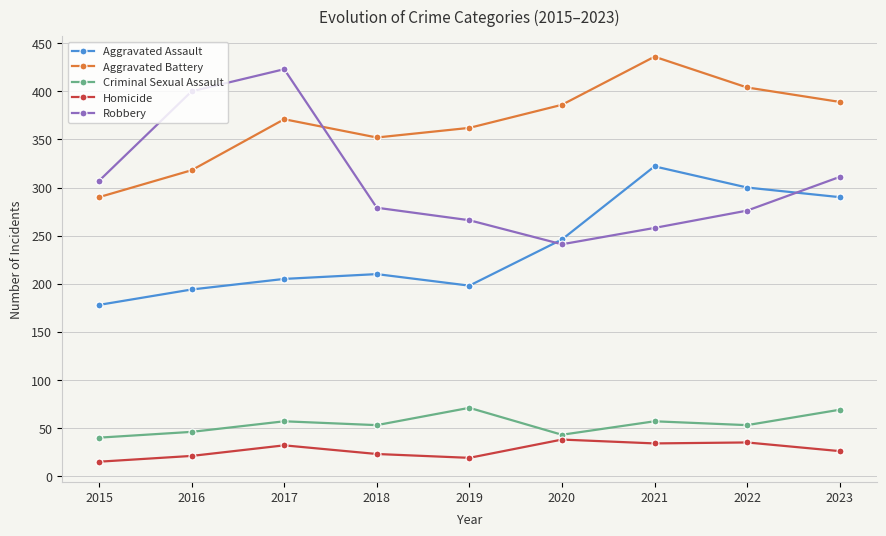

Count the number of data series in this chart.

5